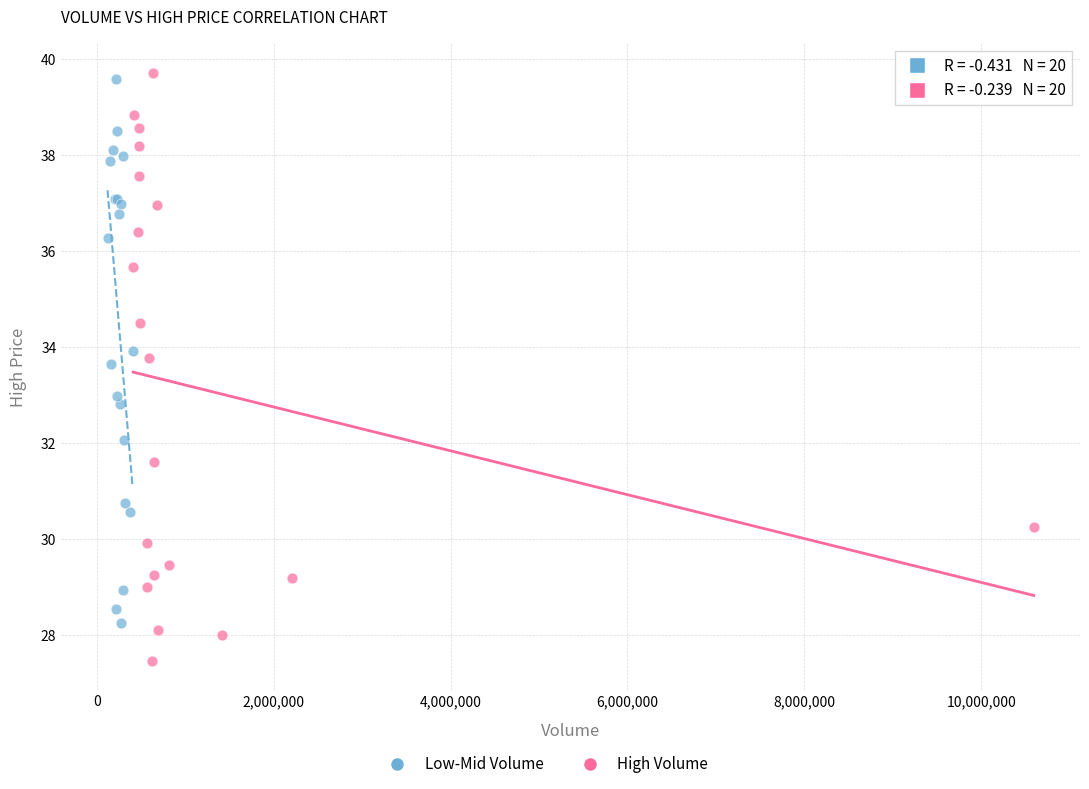

Which series reaches the maximum Y coordinate?

High Volume